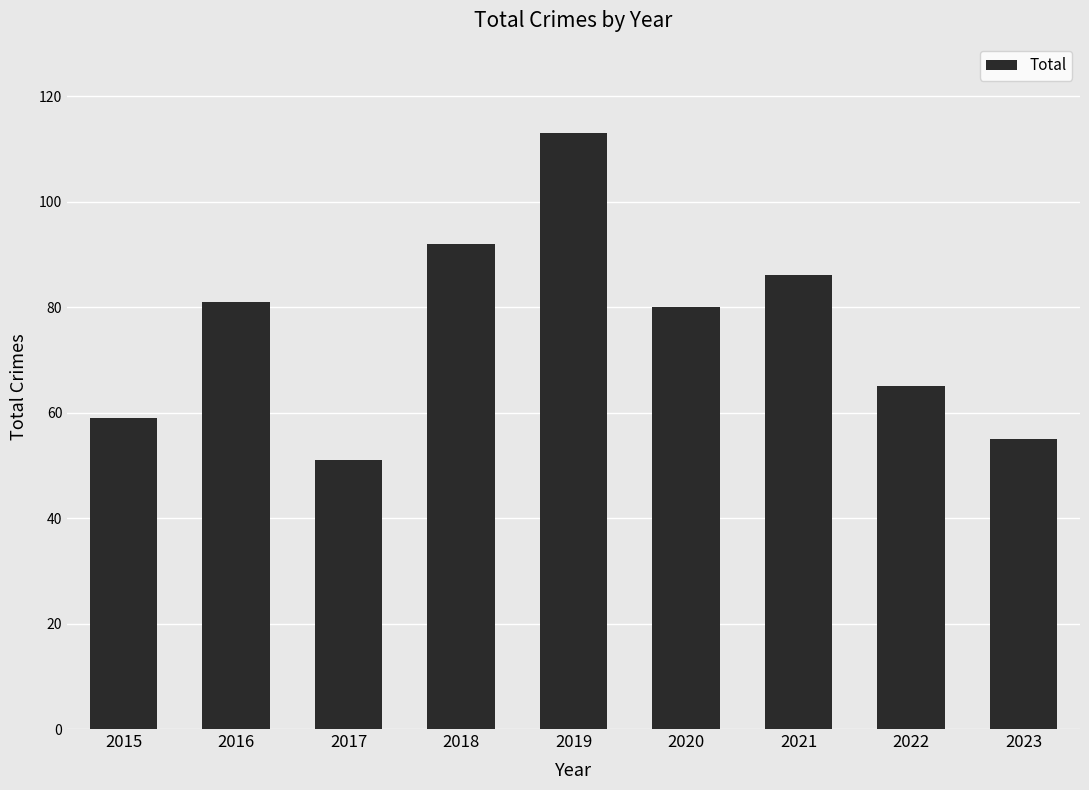

What is the approximate value at 2019?

113